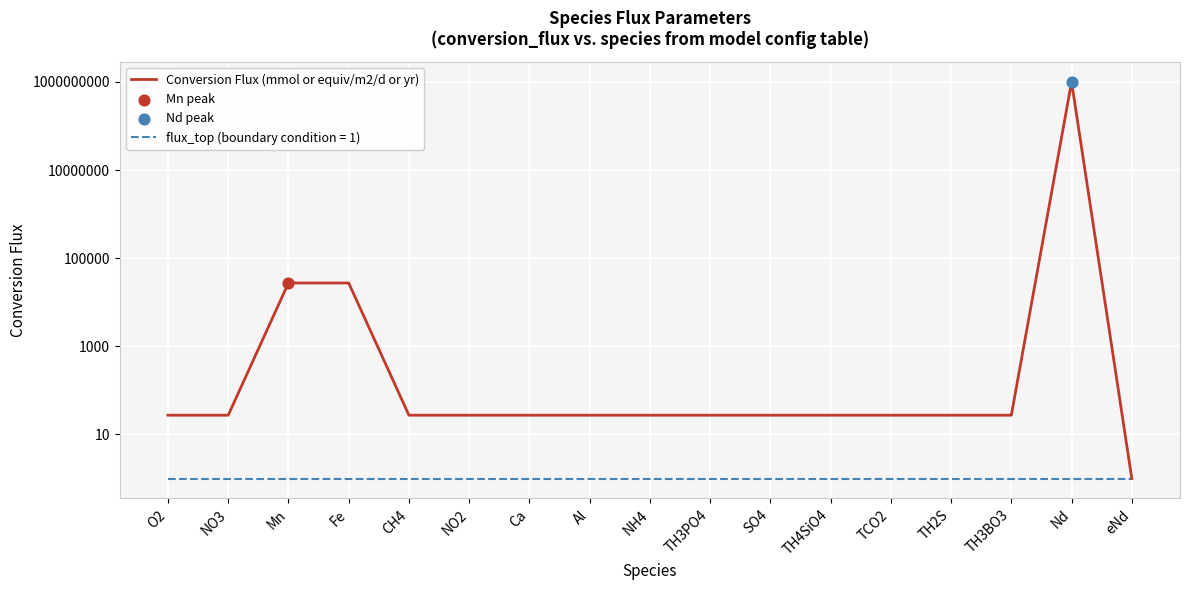

What is the ratio of the value at CH4 to the value at TH3PO4?

1.0